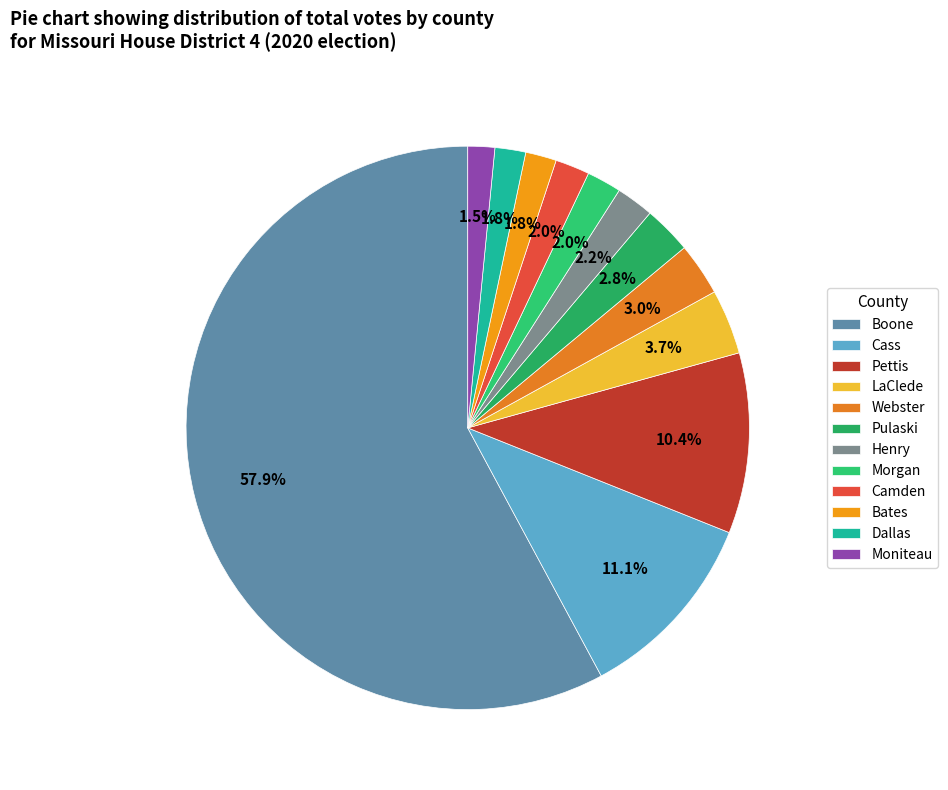

Count the number of slices in the pie.

12